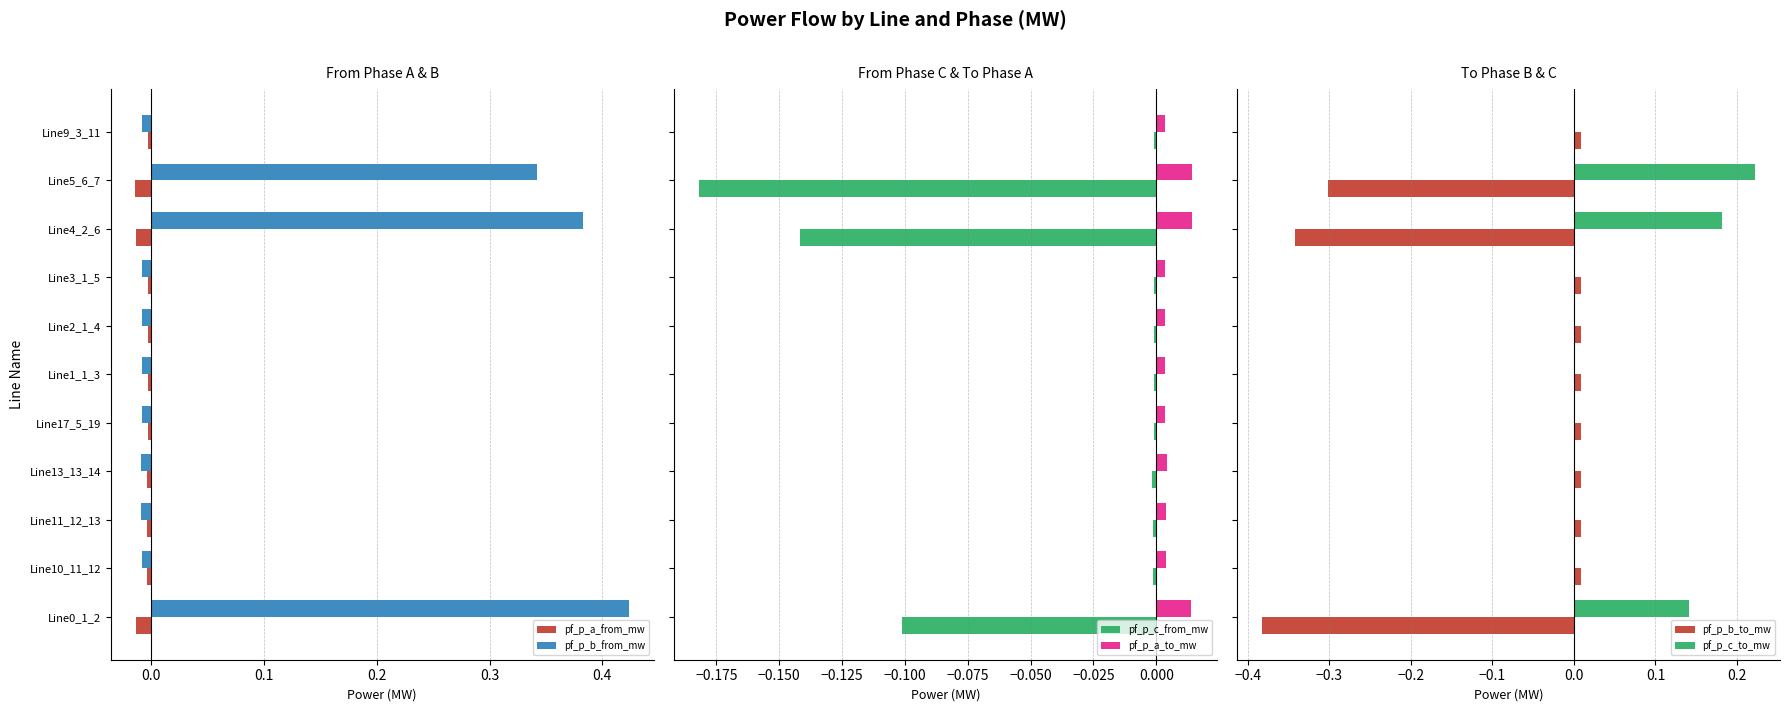

List the series in order of their peak value, lowest first.

pf_p_a_from_mw, pf_p_c_from_mw, pf_p_b_to_mw, pf_p_a_to_mw, pf_p_c_to_mw, pf_p_b_from_mw